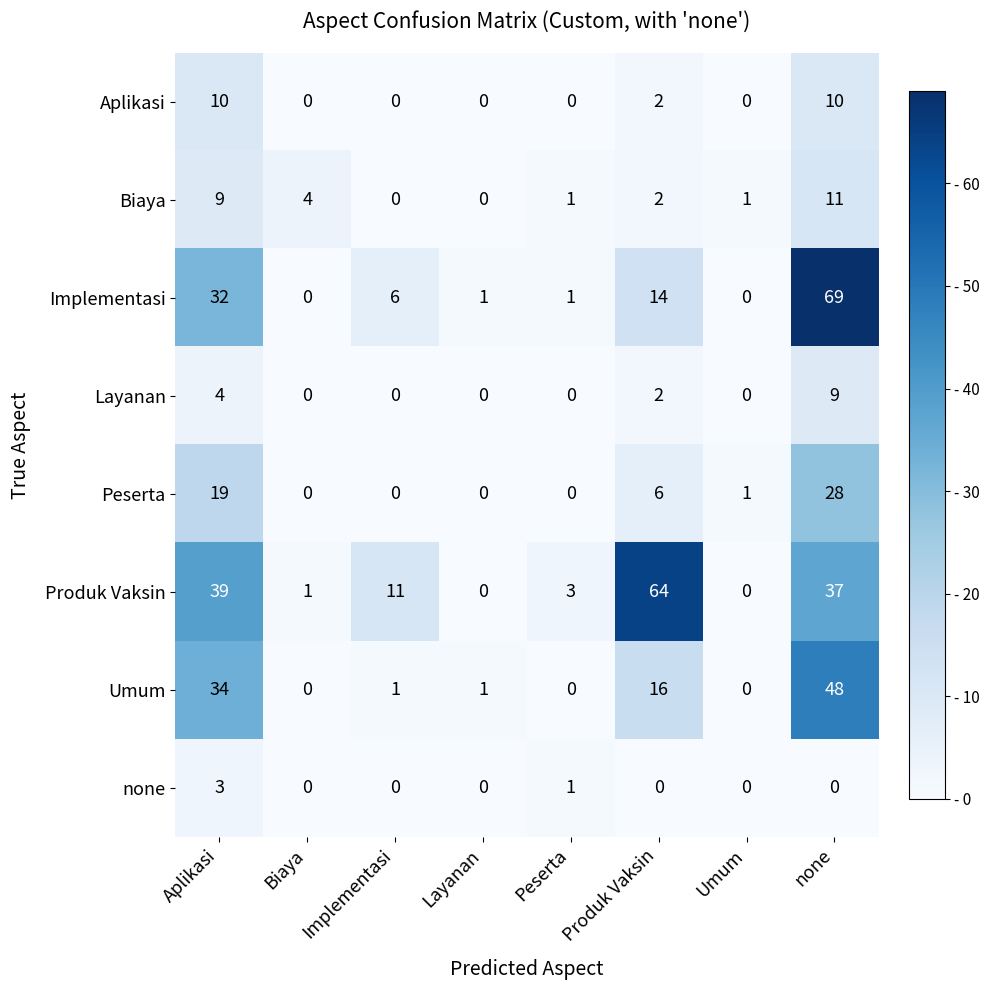

Rank the series by their maximum value, from lowest to highest.

none, Layanan, Aplikasi, Biaya, Peserta, Umum, Produk Vaksin, Implementasi